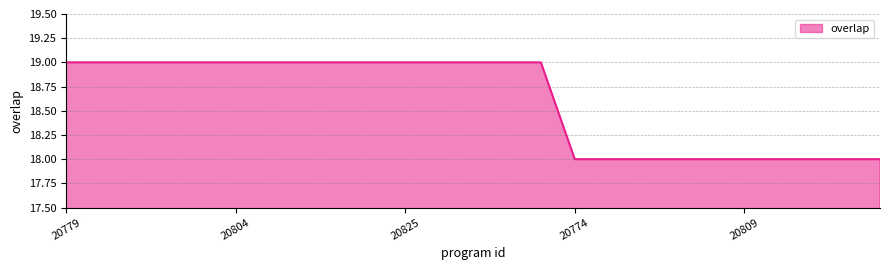

What is the smallest value displayed?

18